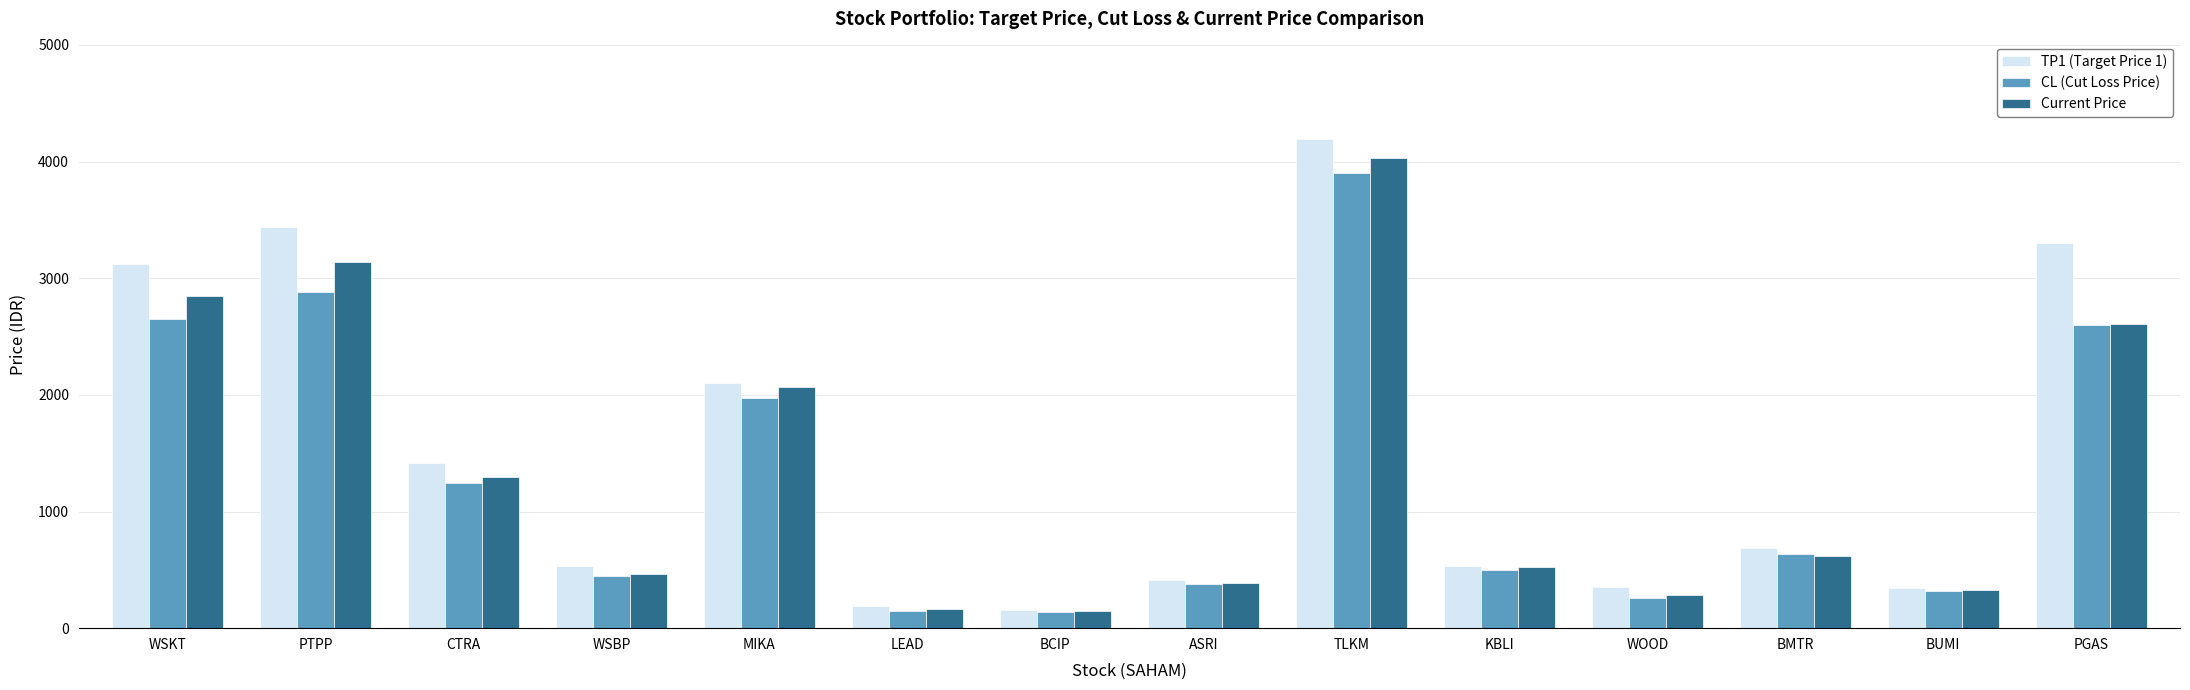

What is the maximum value for Current Price?

4030